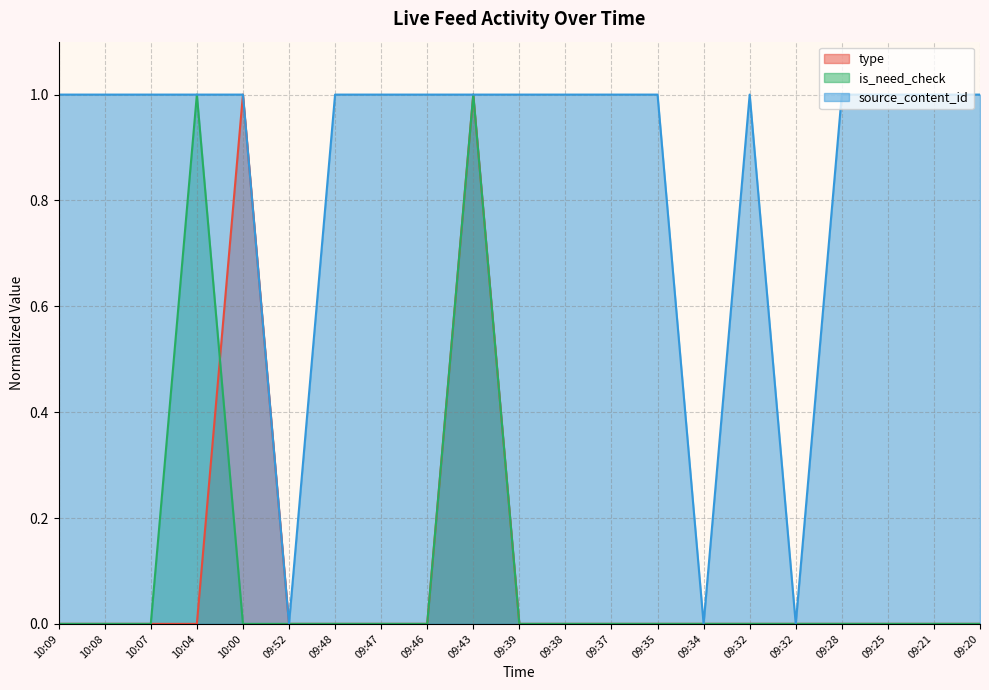

How many interior local peaks does the is_need_check series have?

2